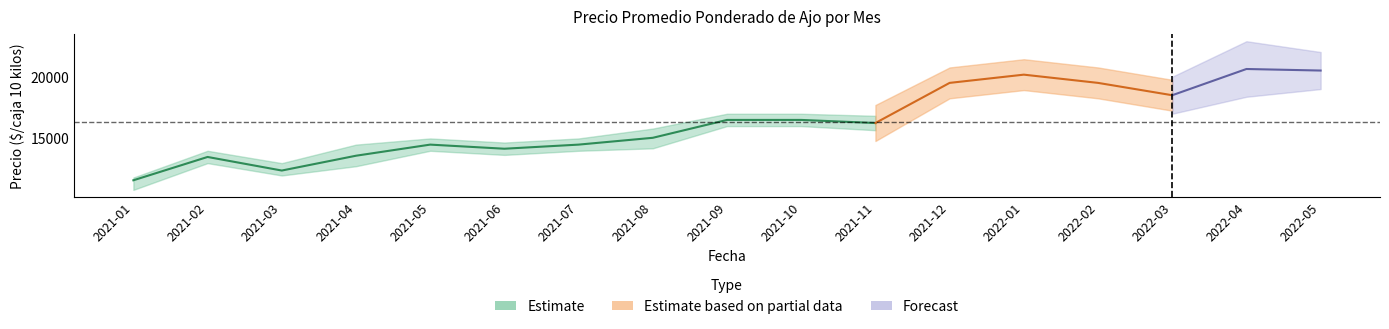

What is the smallest value displayed?

10833